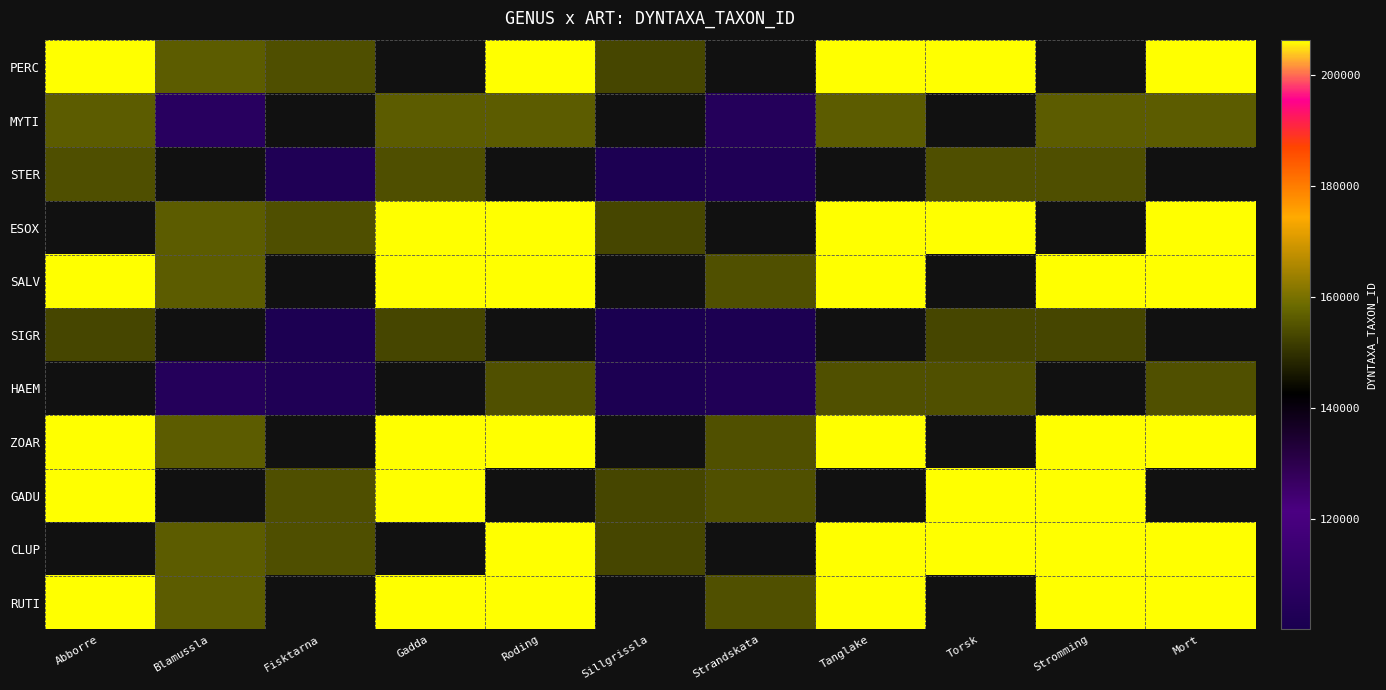

List the series in order of their overall mean, lowest first.

PERC, MYTI, STER, ESOX, SALV, SIGR, HAEM, ZOAR, GADU, CLUP, RUTI